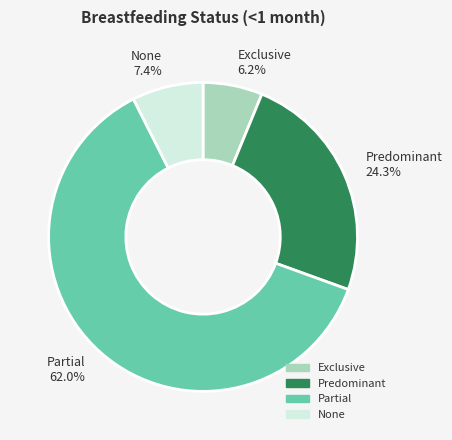

Is it true that Partial is 49% of the pie?

False